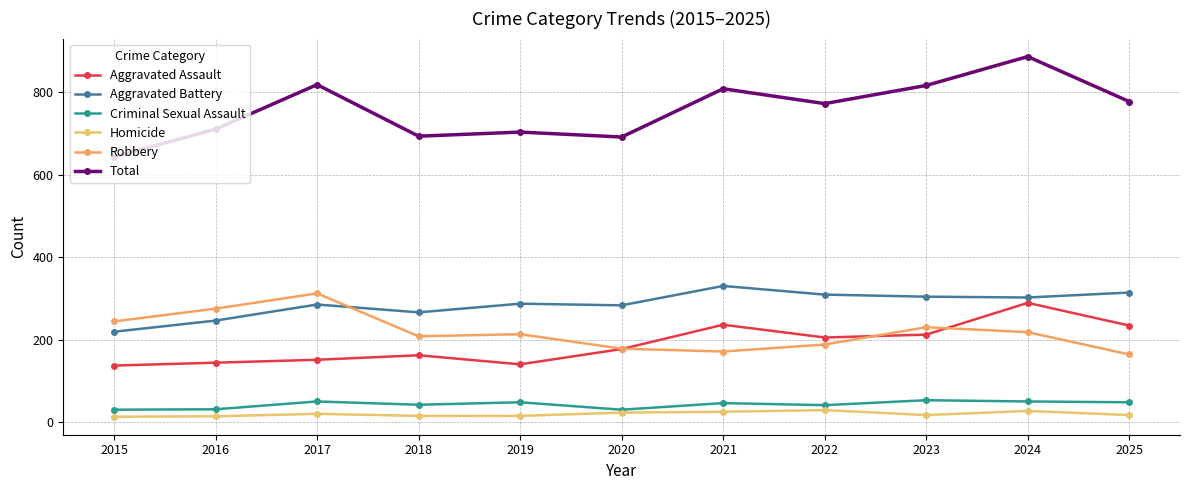

At which category does Total reach its first local valley?

2018